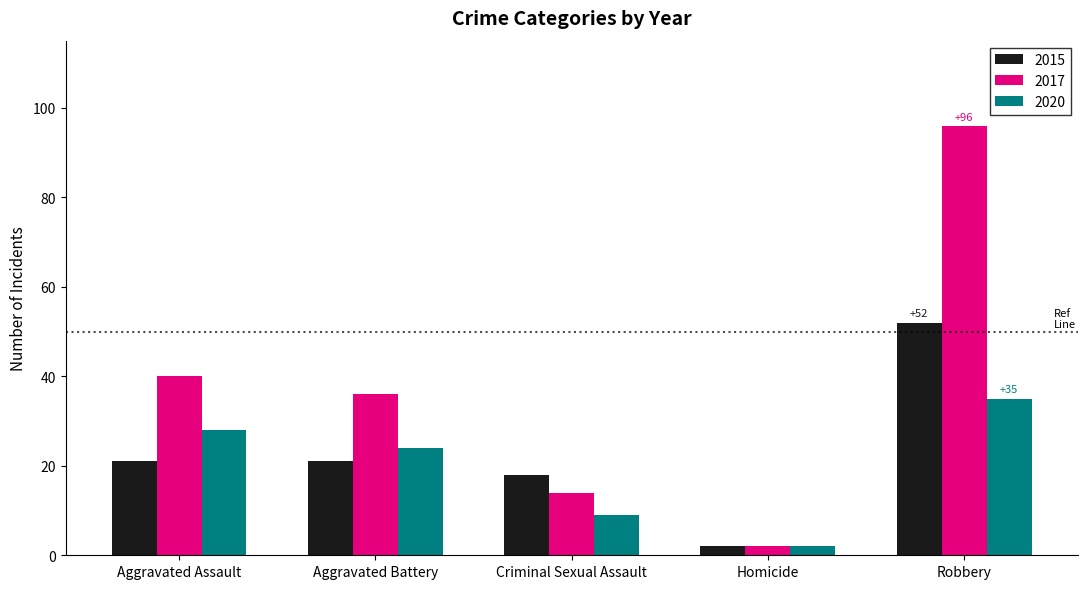

True or false: 2020 has a value of 2 at Homicide.

True